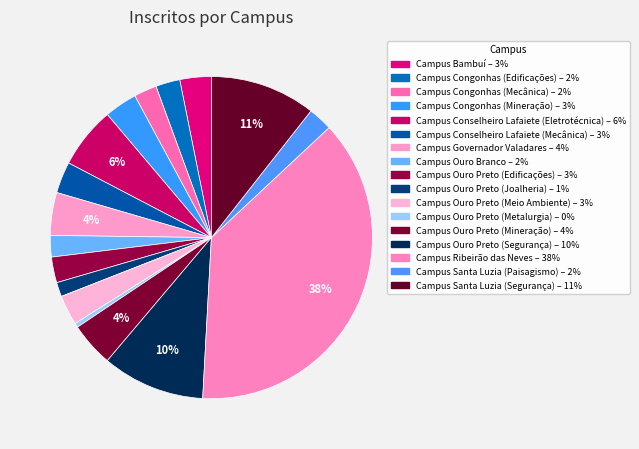

True or false: Campus Ouro Branco accounts for 2% of the total.

True